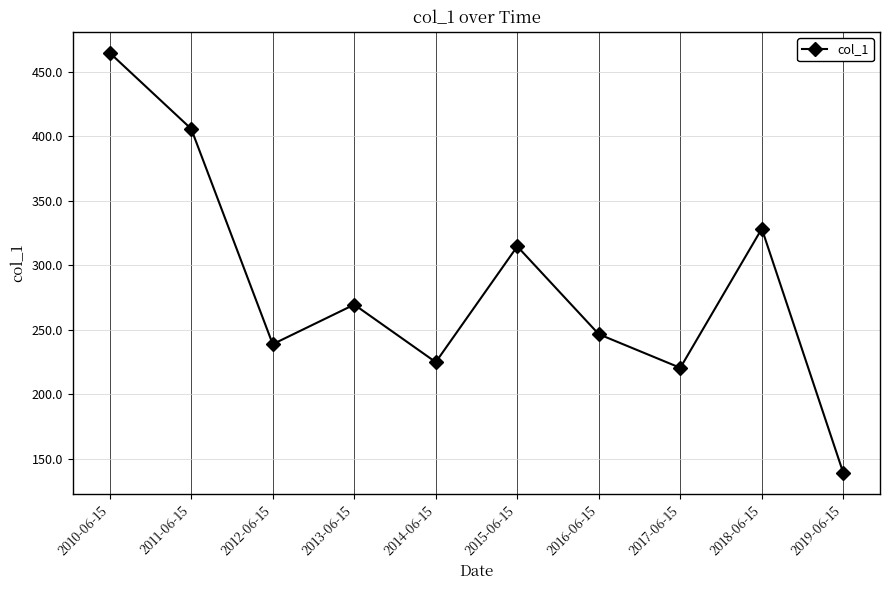

Reading left to right, what are all the values shown in this chart?

464.6	405.7	238.9	269.6	225.0	314.7	246.6	220.5	328.4	139.0